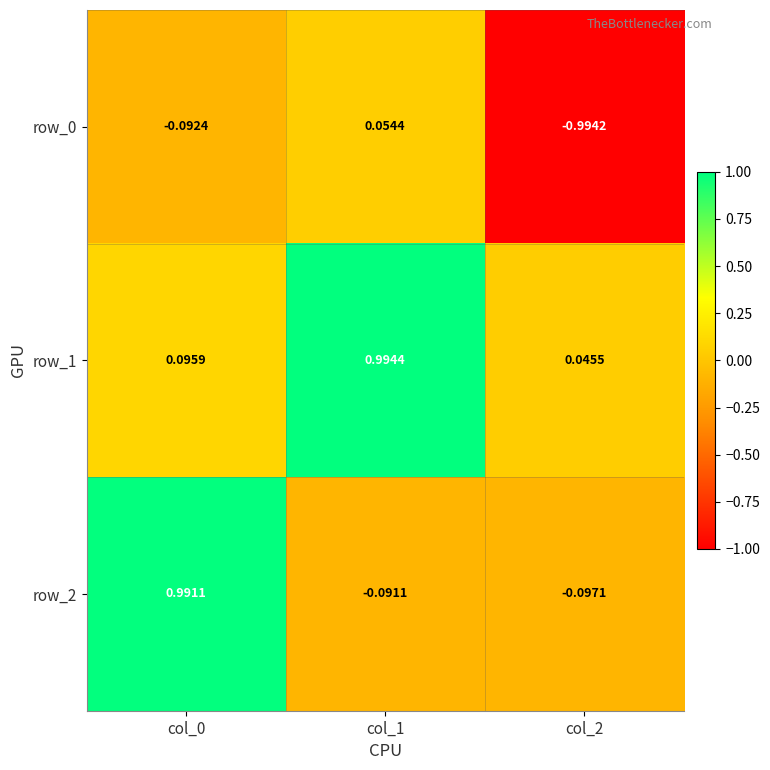

Is the value of row_0 at col_2 greater than the value of row_1 at col_2?

No